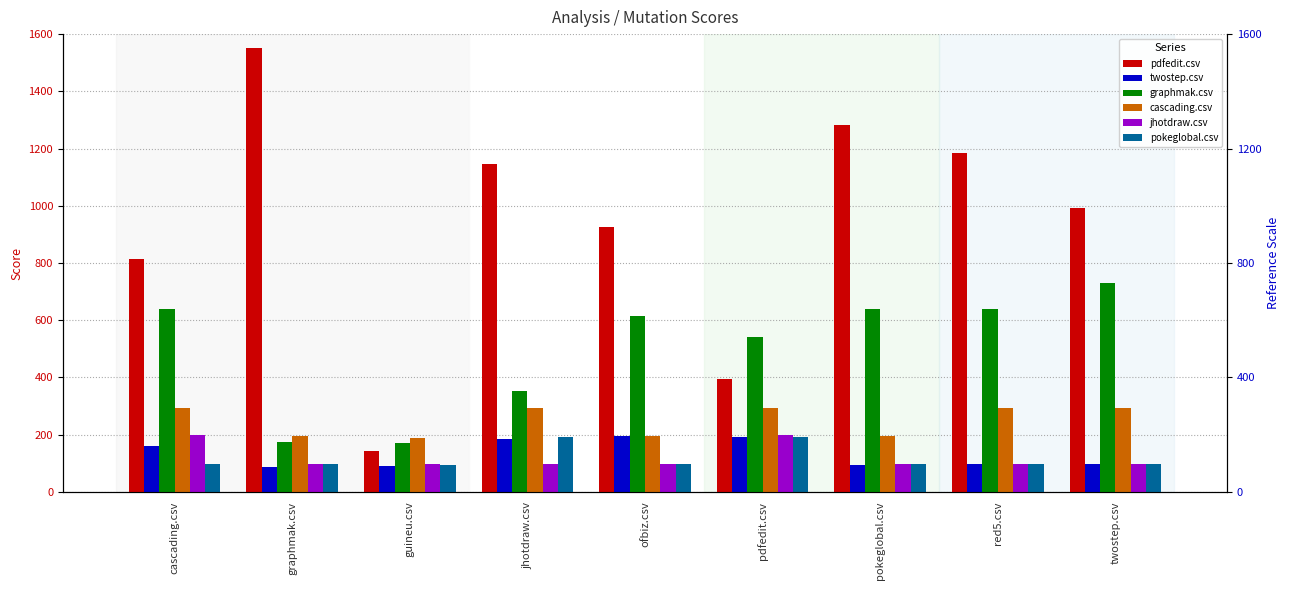

True or false: jhotdraw.csv has a value of 34.5 at pokeglobal.csv.

False